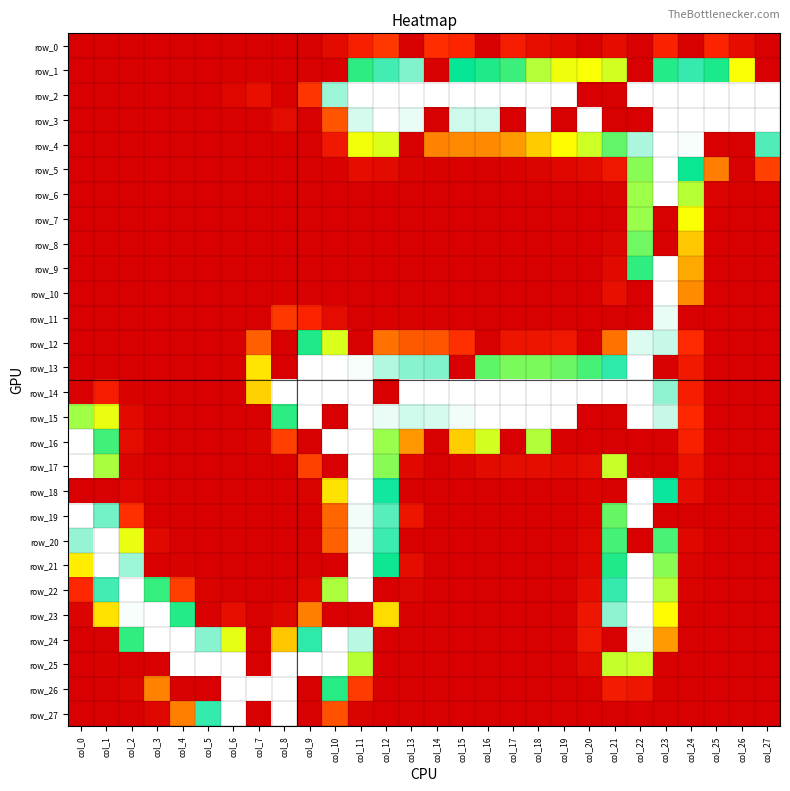

Rank the categories by row_26 value from highest to lowest.

col_6, col_7, col_8, col_10, col_3, col_11, col_21, col_22, col_2, col_20, col_23, col_0, col_1, col_4, col_5, col_9, col_12, col_13, col_14, col_15, col_16, col_17, col_18, col_19, col_24, col_25, col_26, col_27